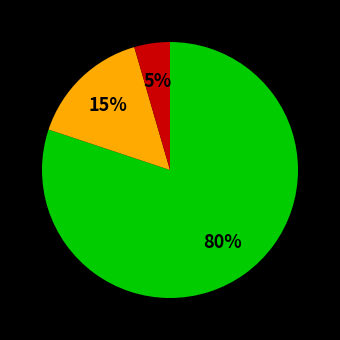

How many segments does this pie chart have?

3